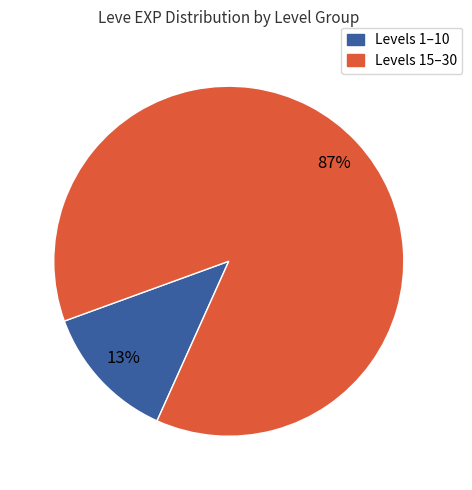

Is there a majority slice in this chart?

Yes